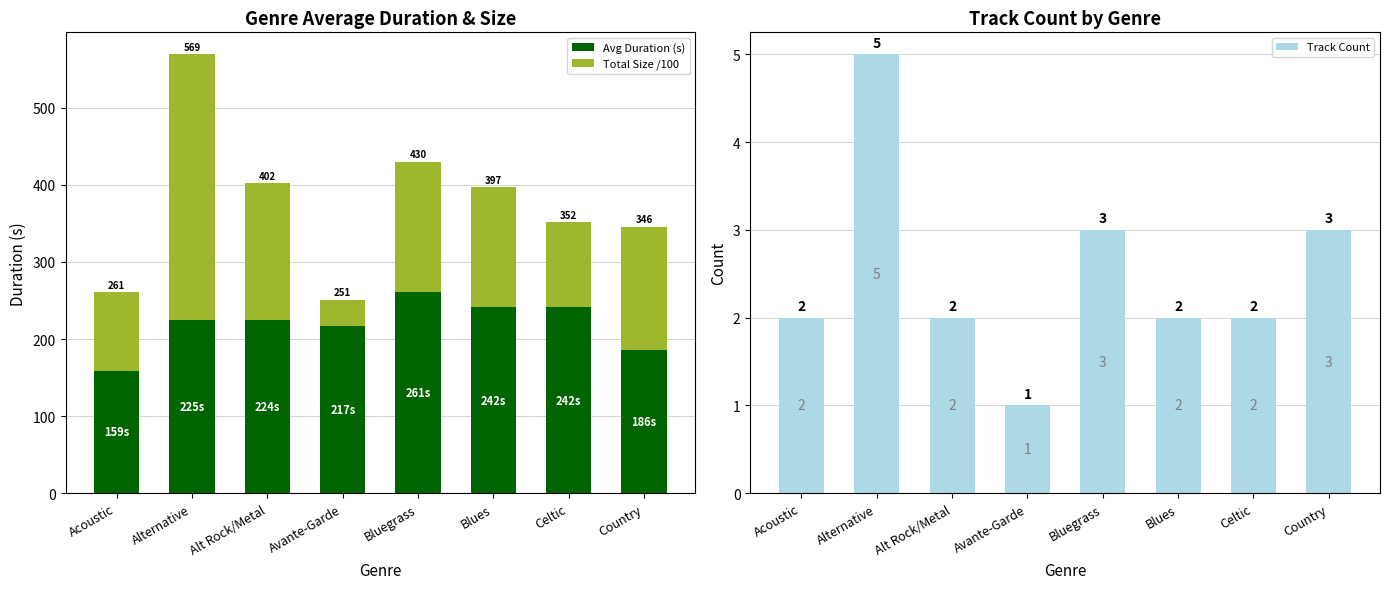

How many groups of bars are there?

8